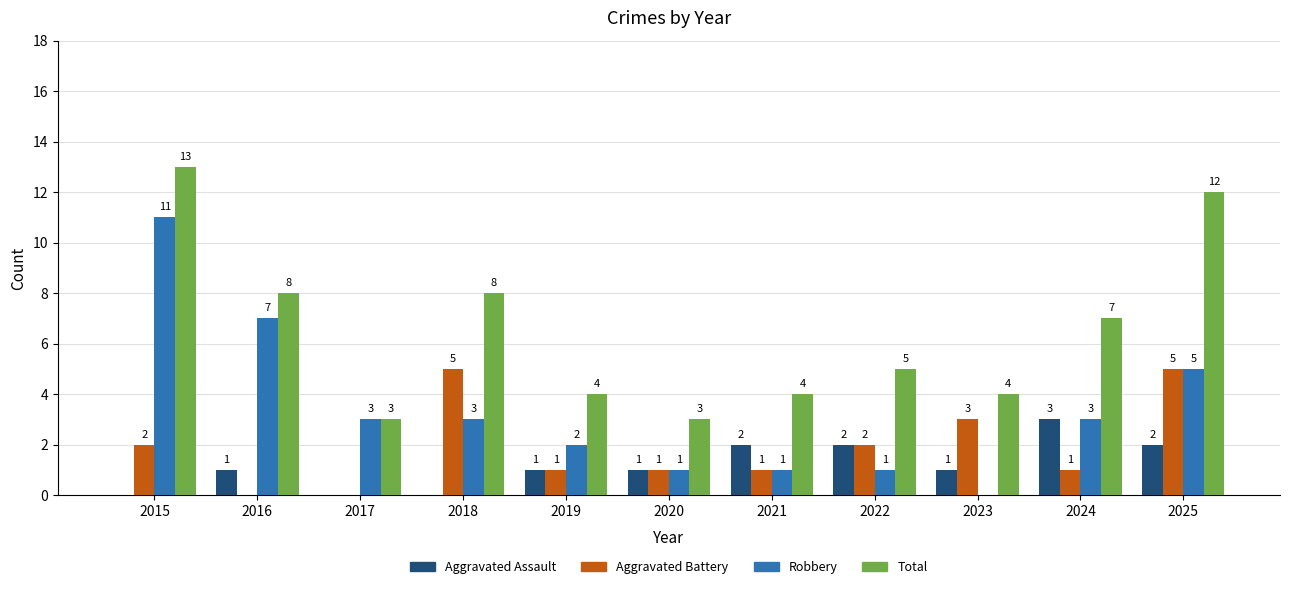

What is the sum of all Robbery values?

37